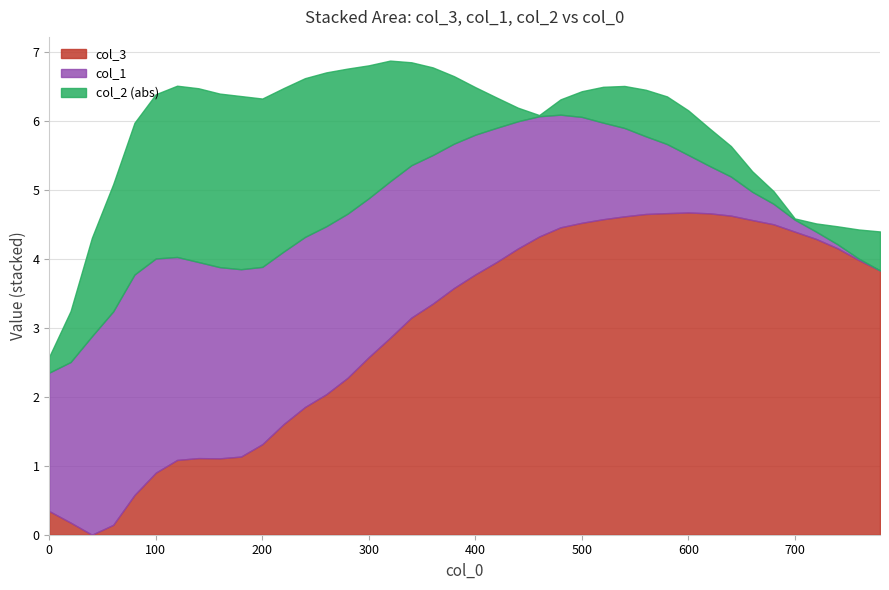

Is the value of col_2 at 260 greater than the value of col_1 at 380?

No